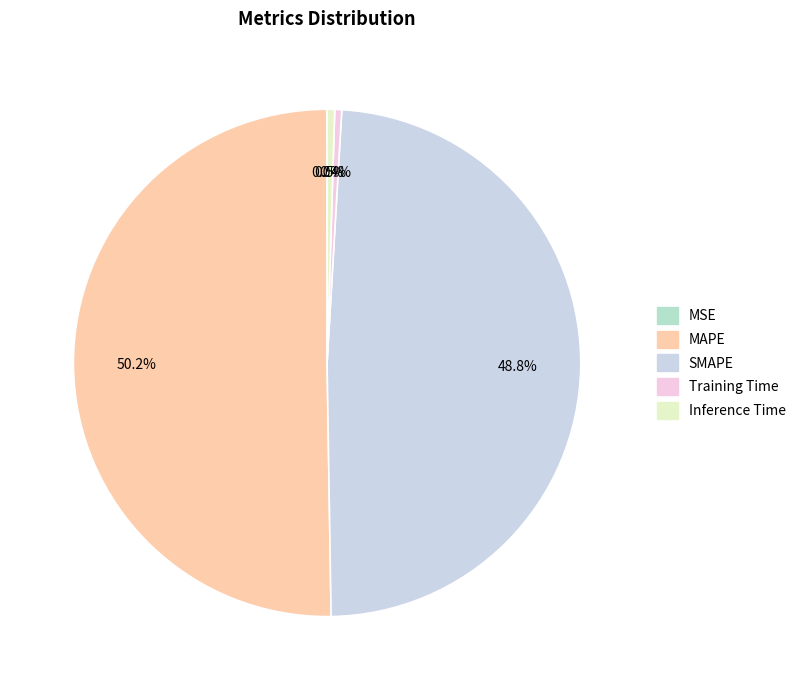

Which has a higher value, Training Time or SMAPE?

SMAPE